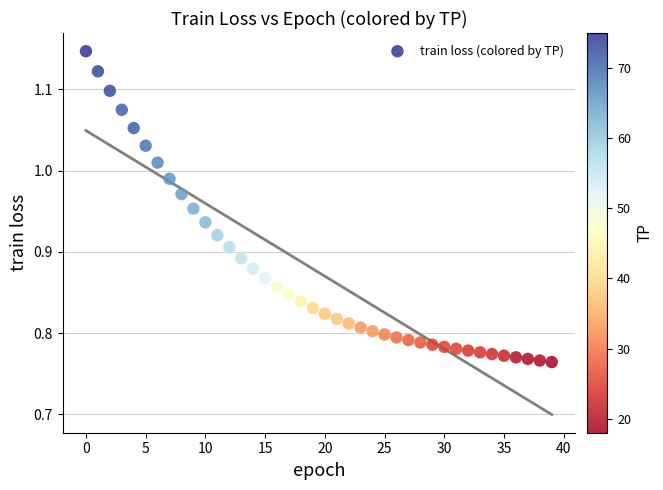

How many points are shown in the scatter plot?

40